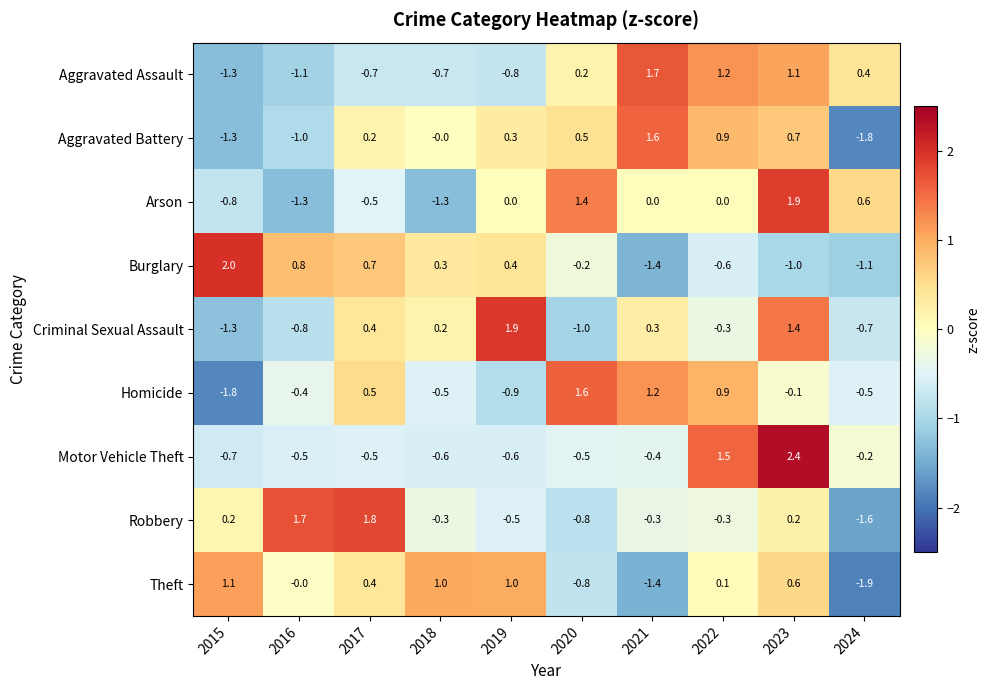

Is it true that Burglary equals 0.8 at 2016?

True